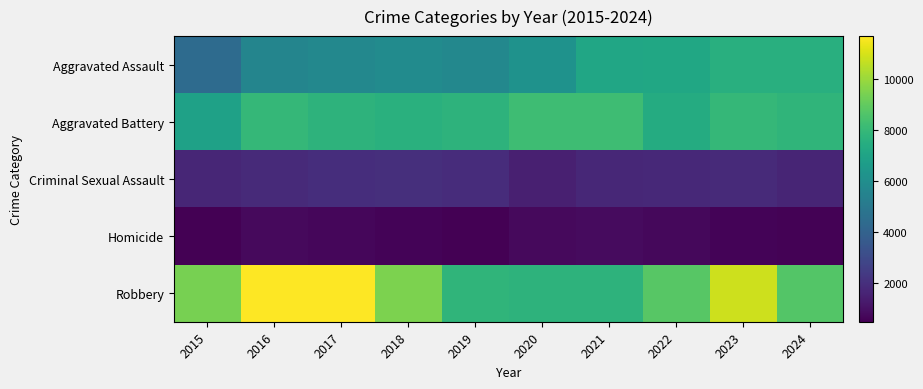

How many categories are shown in the chart?

10